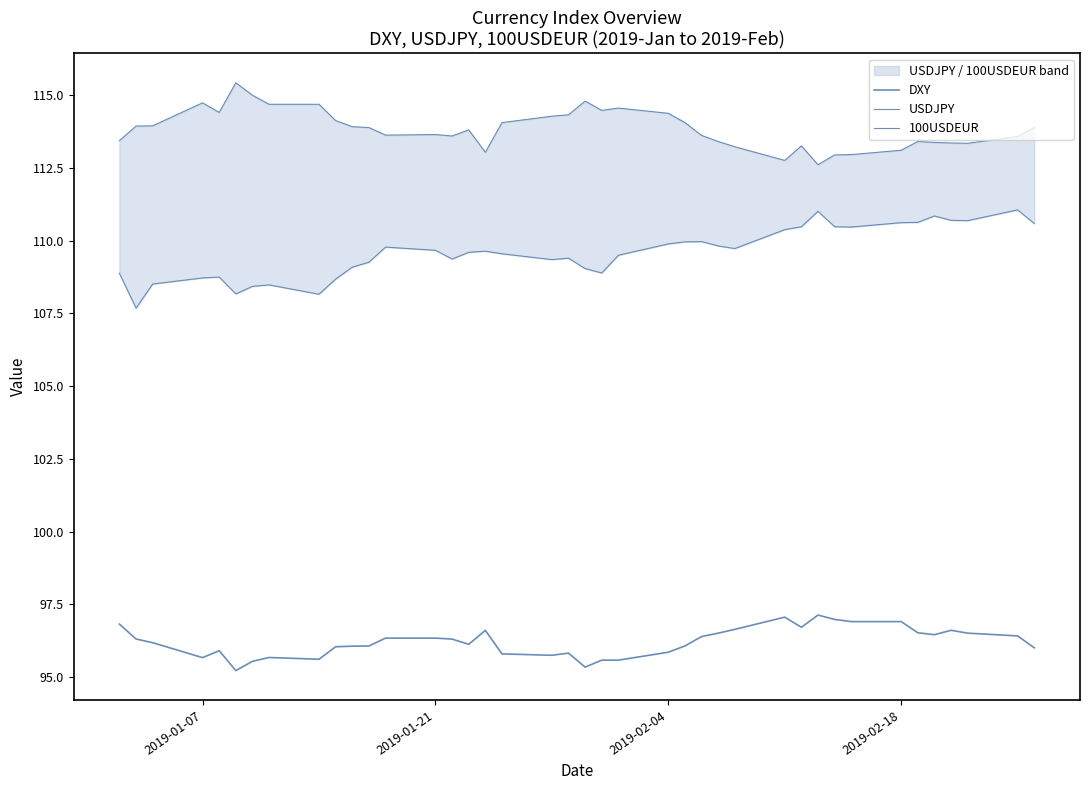

Is the value of USDJPY at 37 greater than the value of 100USDEUR at 2019-01-21?

No